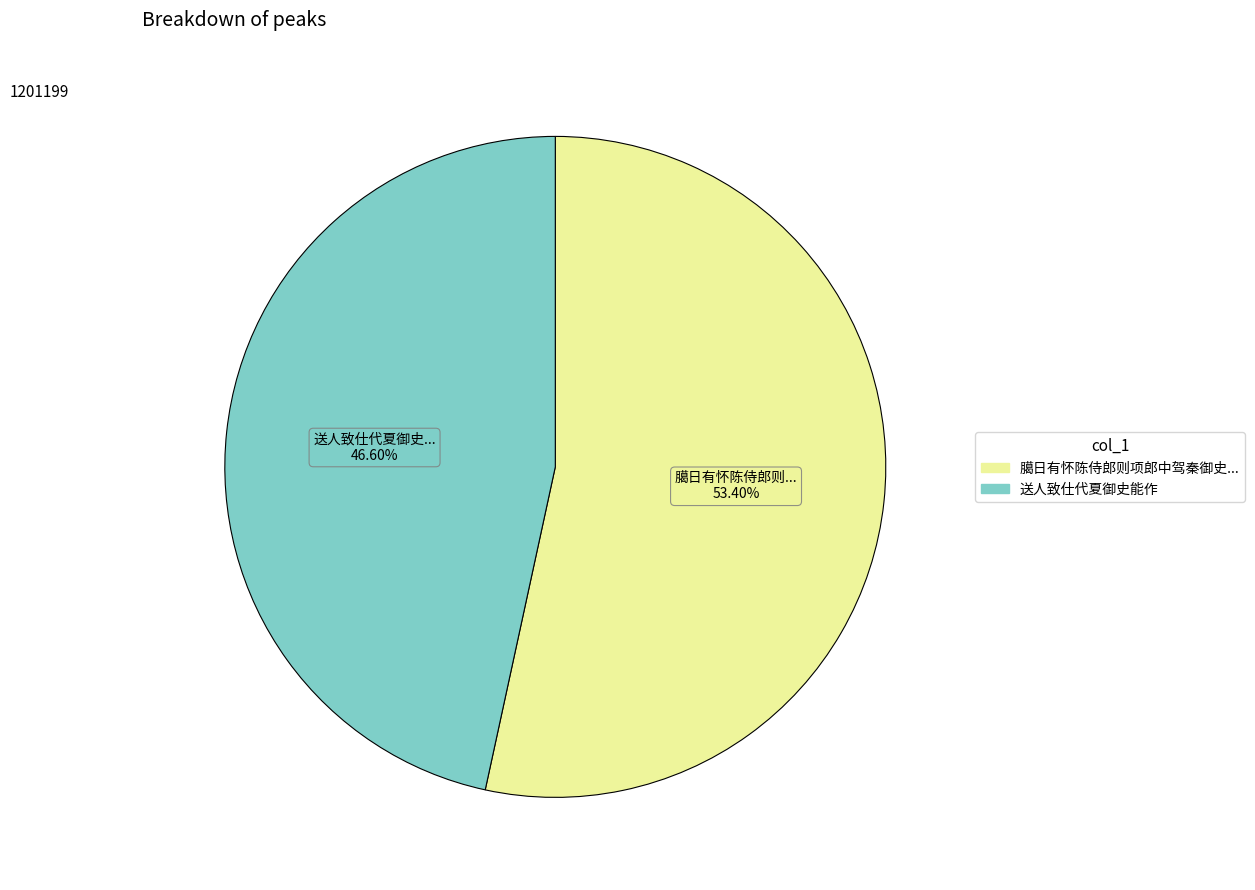

Does any single category account for the majority?

Yes